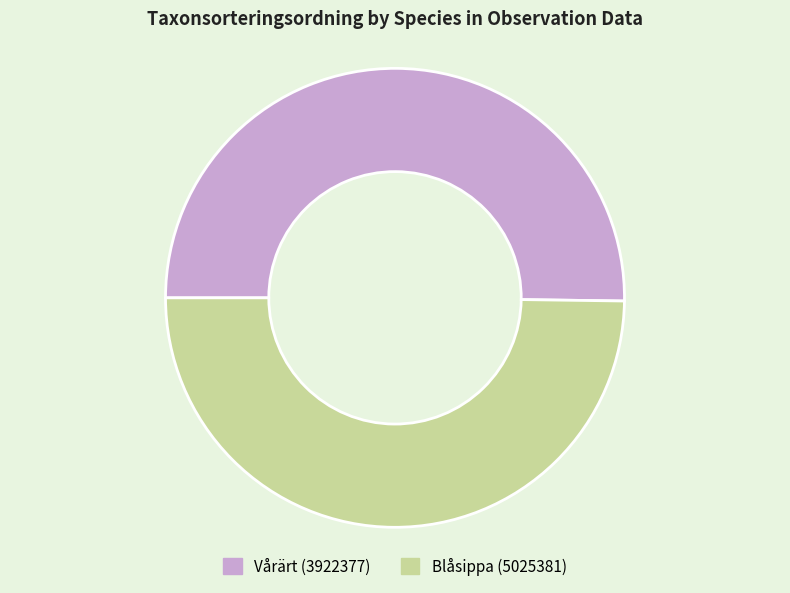

Approximately how many times larger is the value at Vårärt (3922377) compared to Blåsippa (5025381)?

1.0